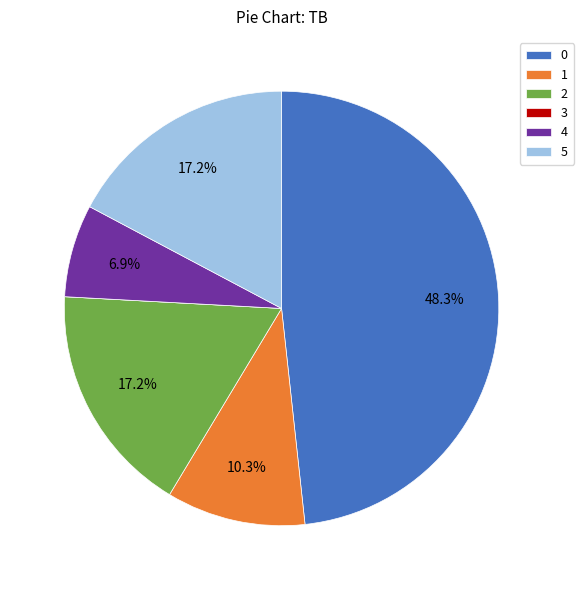

Does any single category account for the majority?

No